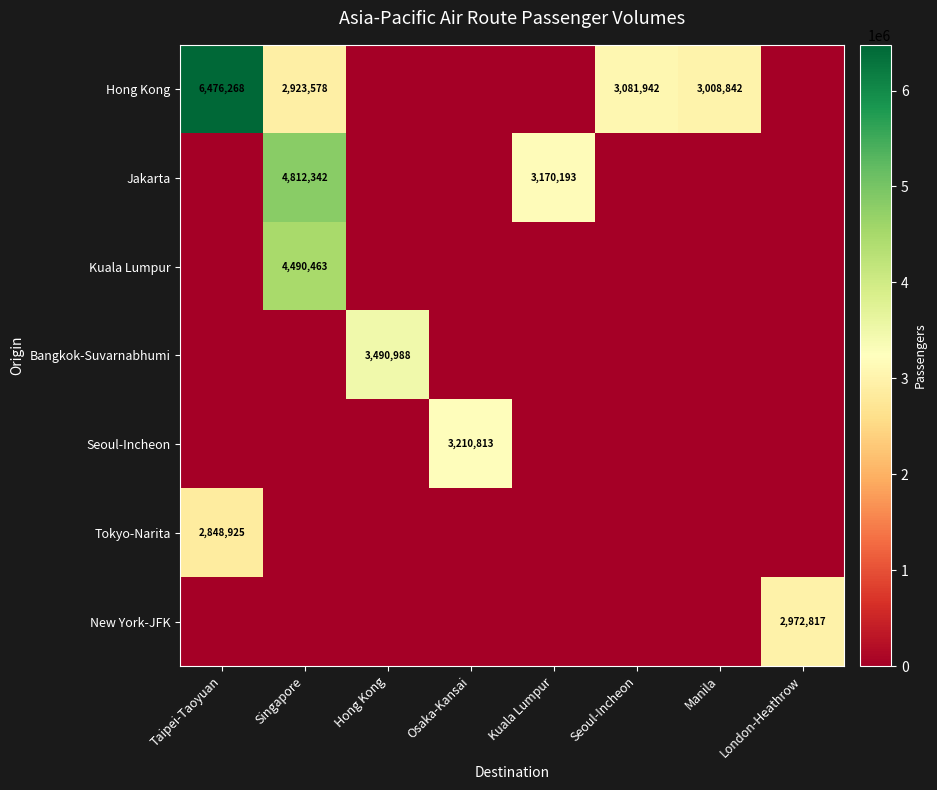

The Hong Kong series shows 6476268 at Taipei-Taoyuan. True or false?

True